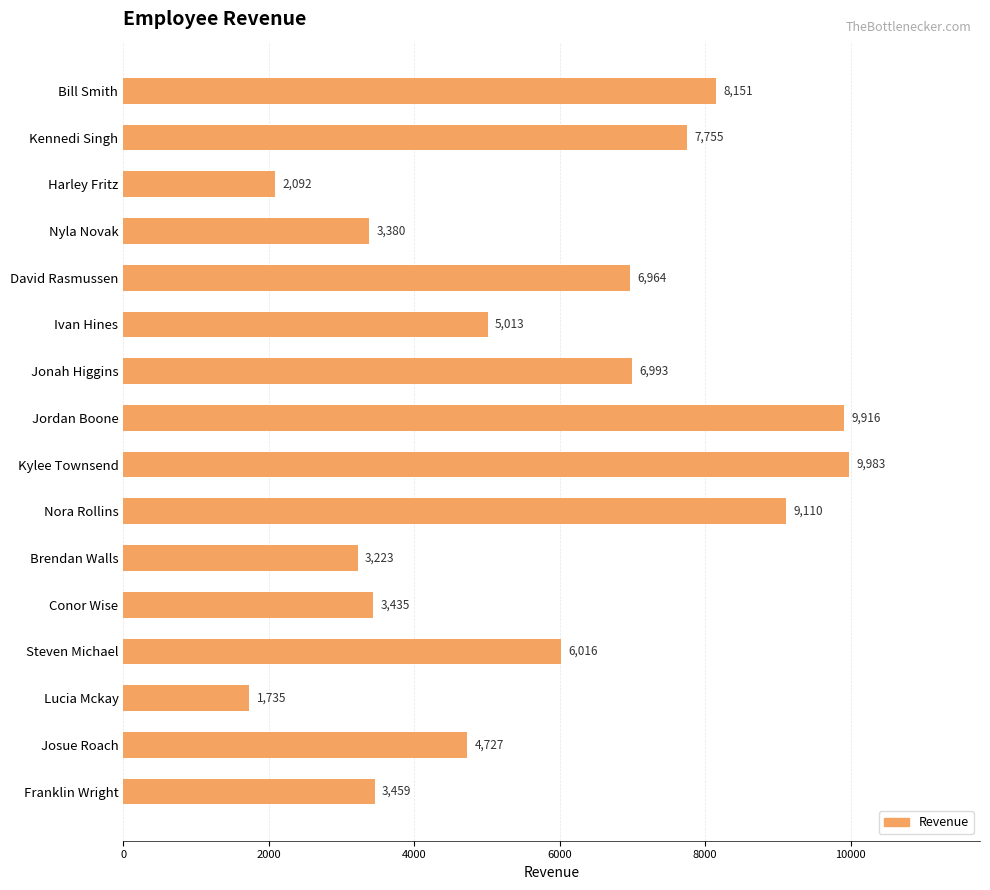

Approximately how many times larger is the value at Jordan Boone compared to Kennedi Singh?

1.3